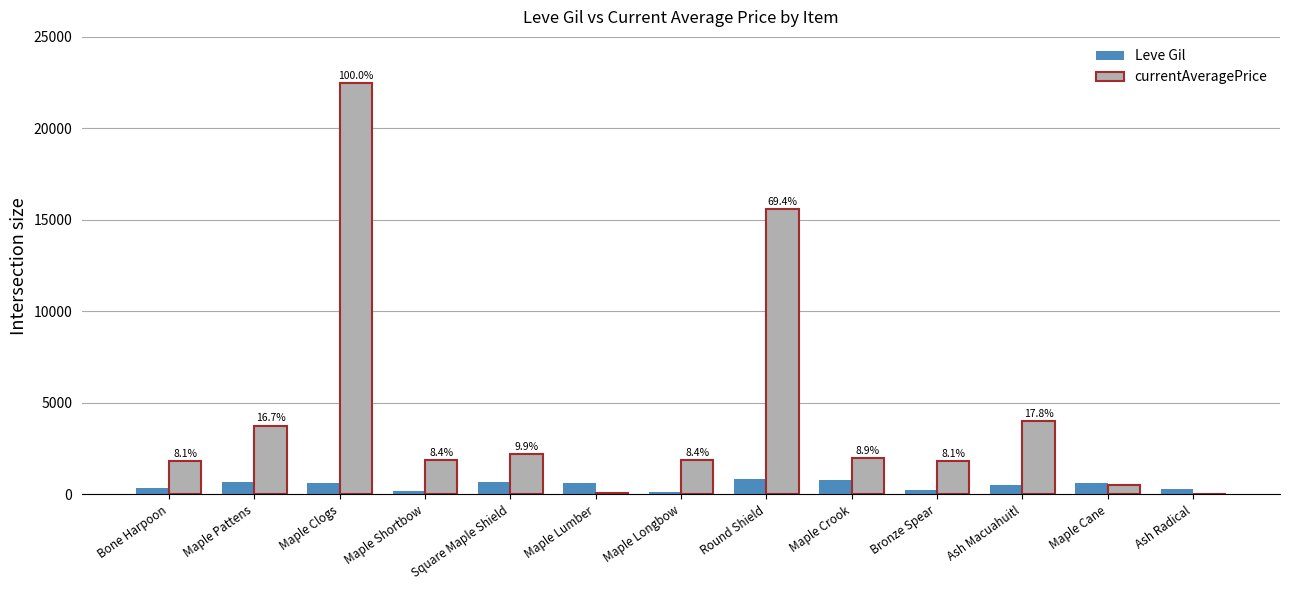

What is the sum of all Leve Gil values?

6460